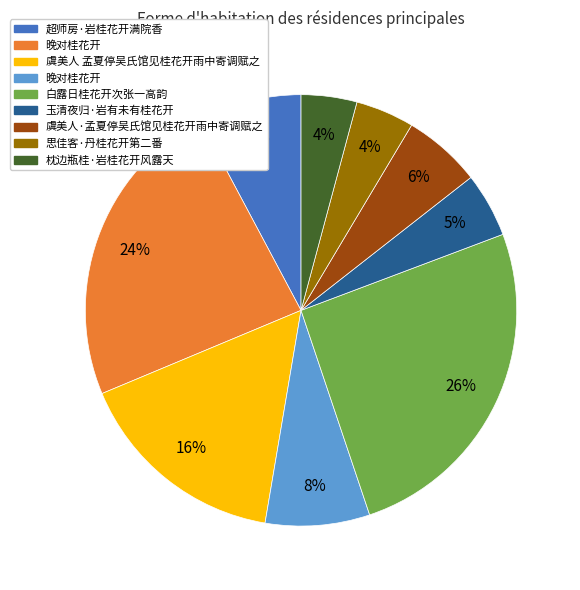

Is there a majority slice in this chart?

No